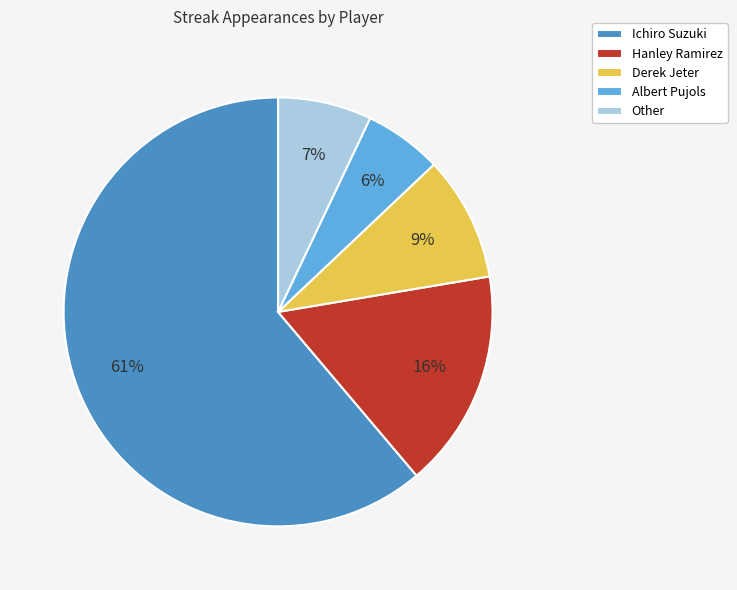

Between Derek Jeter and Hanley Ramirez, which is larger?

Hanley Ramirez